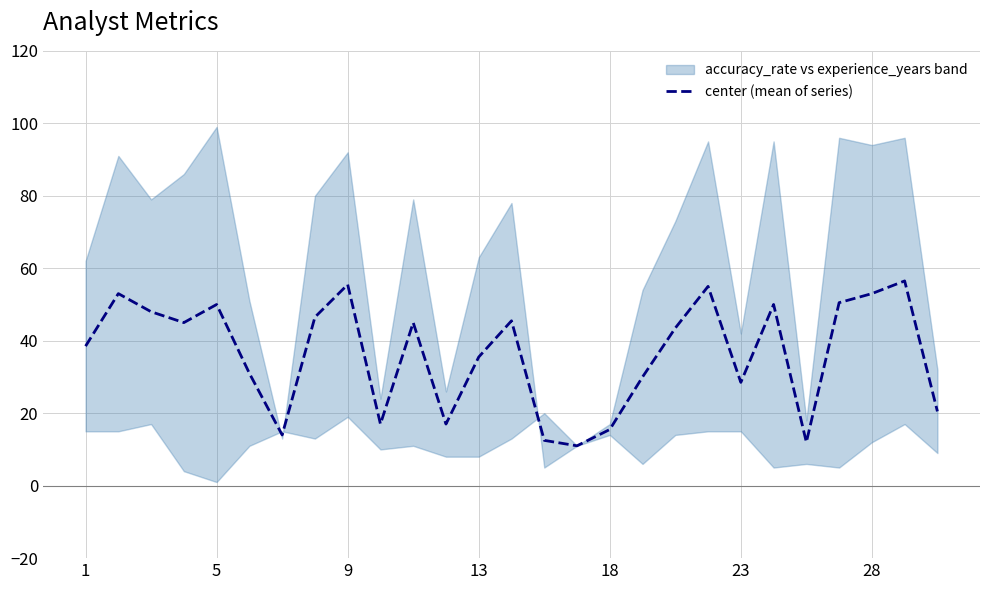

What is the minimum value for center (mean of series)?

11.0